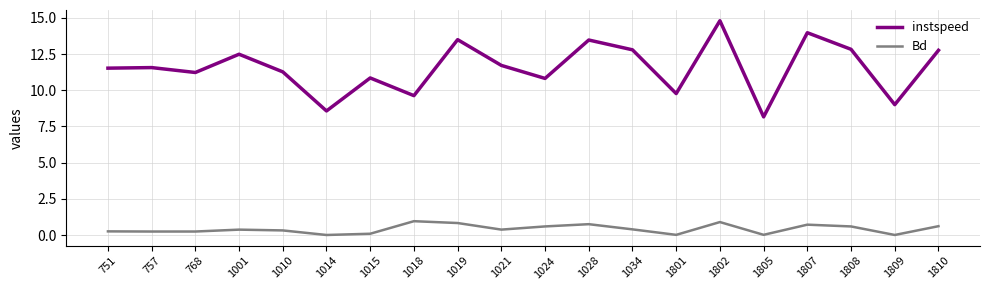

True or false: instspeed and Bd intersect in this chart.

False